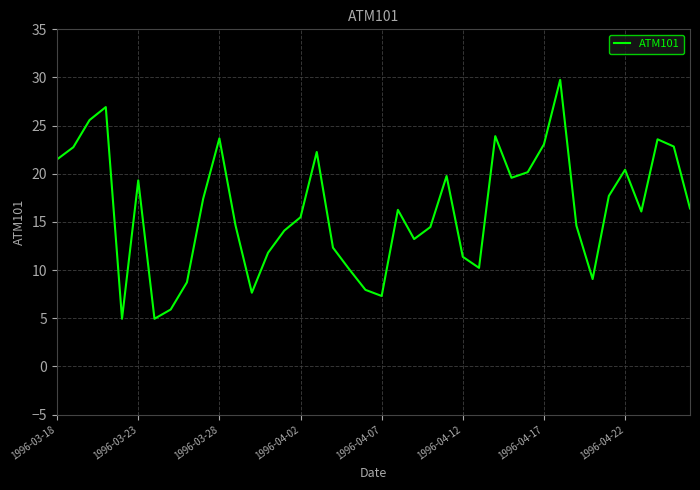

What is the minimum value shown in the chart?

4.9